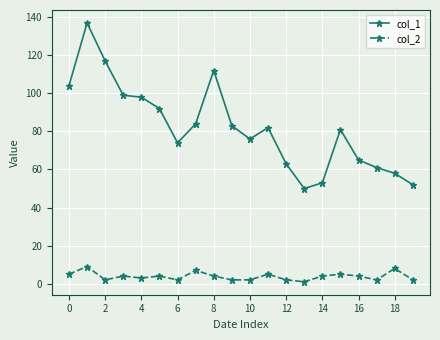

What is the maximum value shown in the chart?

137